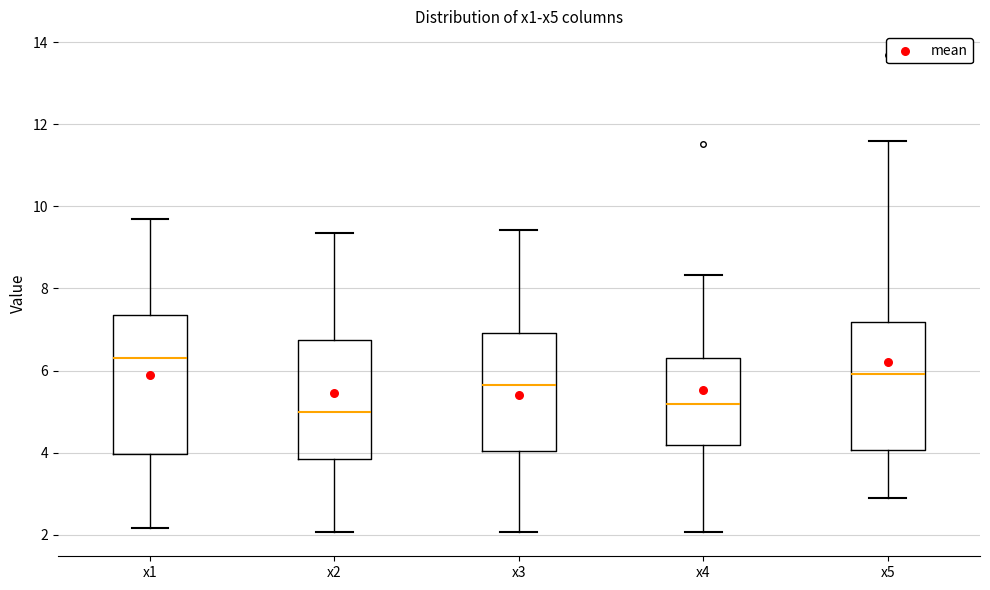

Where is the upper edge of the box for x3 on the y-axis? The values are not printed on the chart, so give them approximately, as read against the axis.

7.0